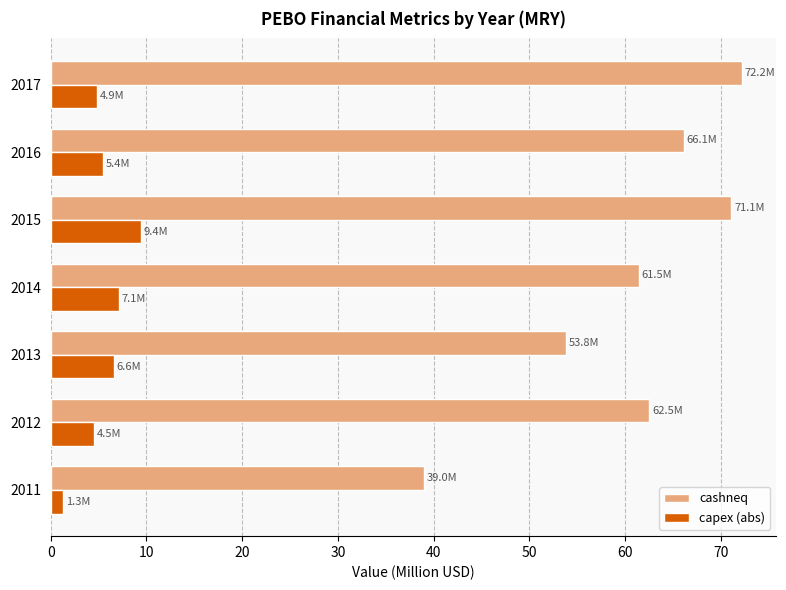

What is the sum of all cashneq values?

426.2